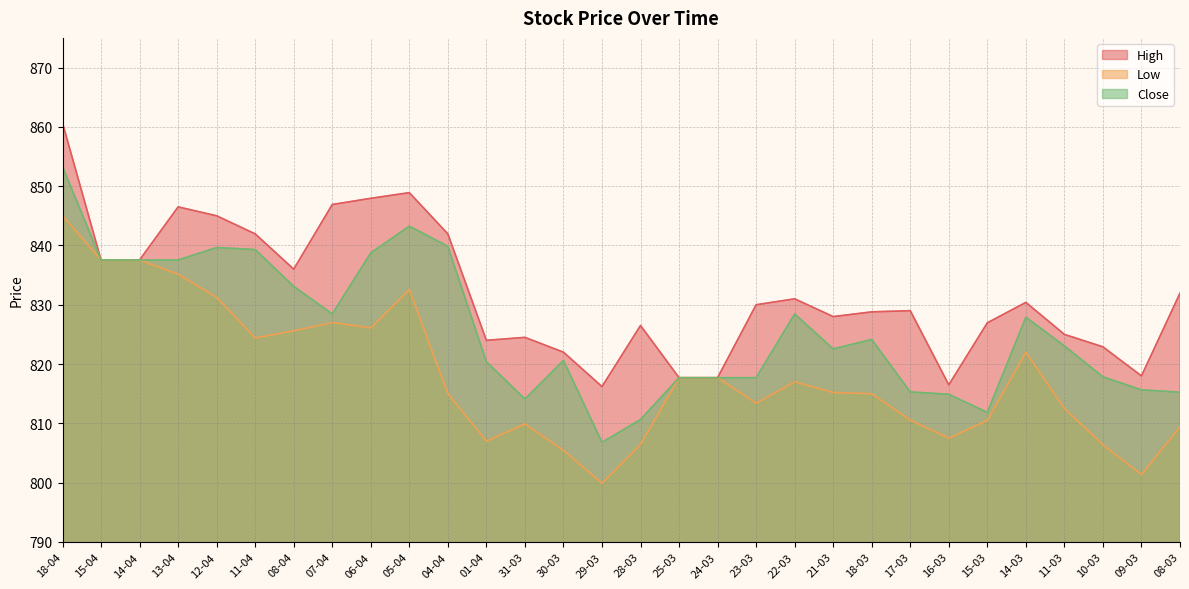

What position from the left is 28-03?

16